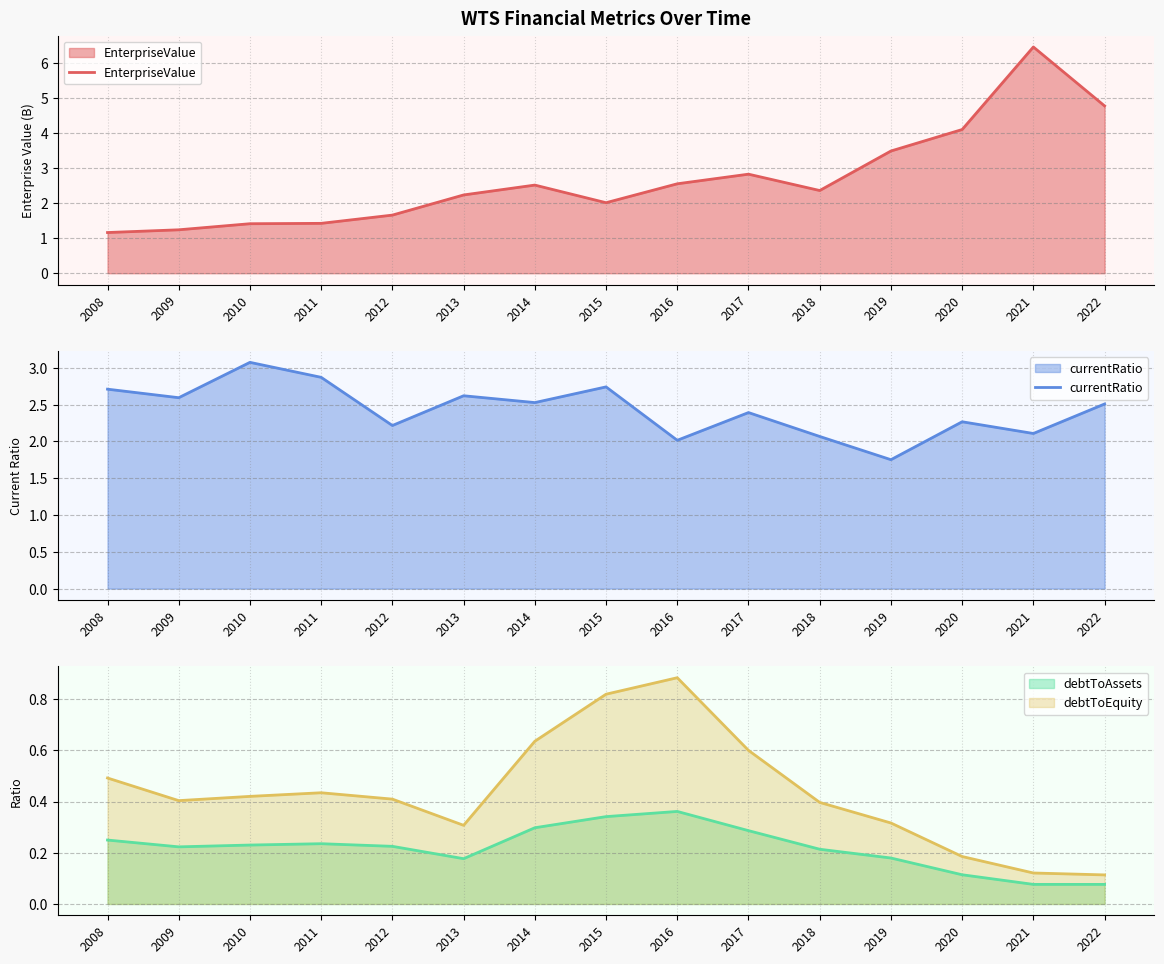

Does the chart have visible grid lines?

Yes